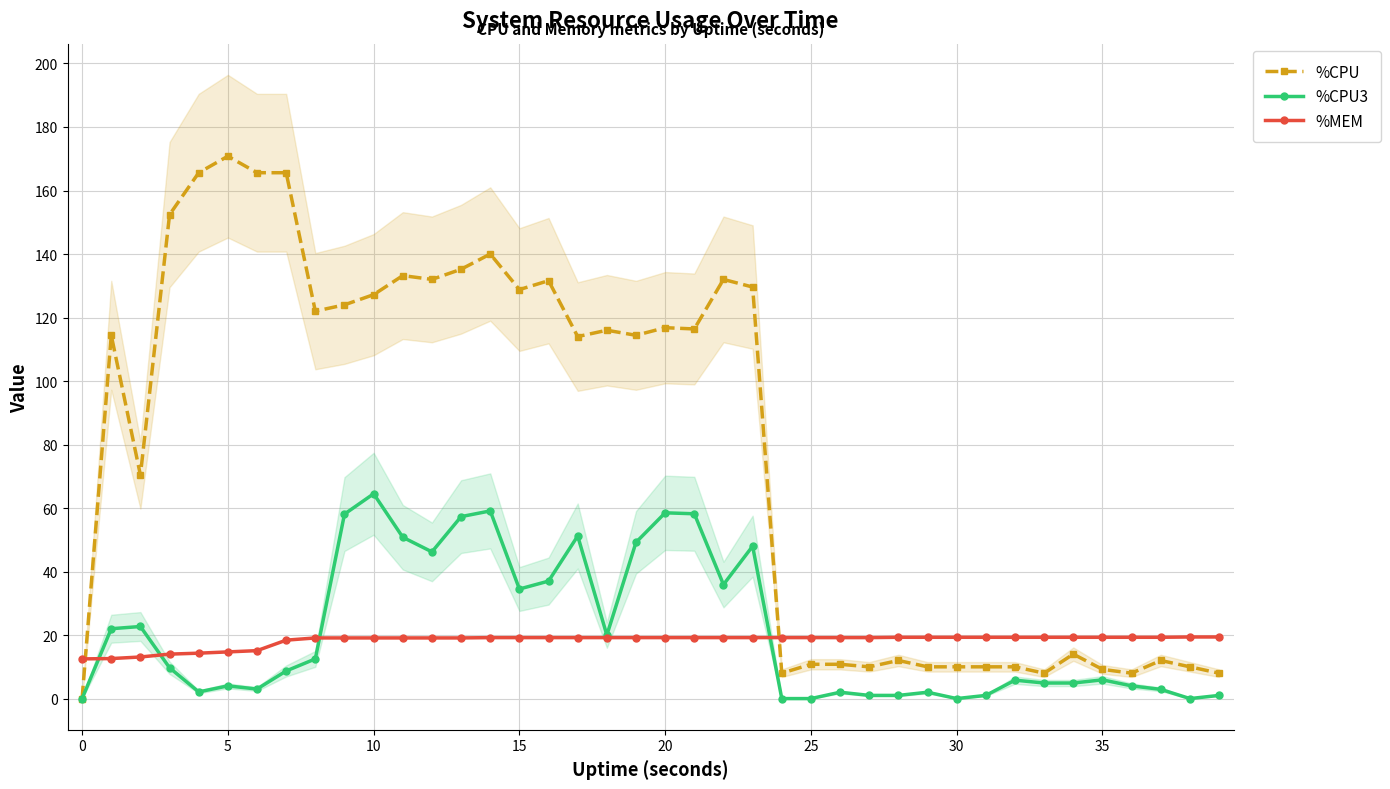

What is the label of the 29th point from the right?

11